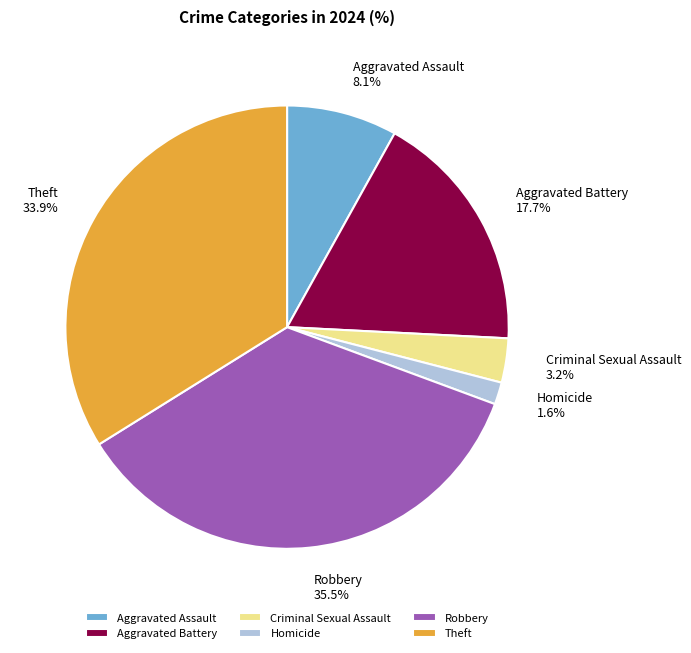

How many segments does this pie chart have?

6